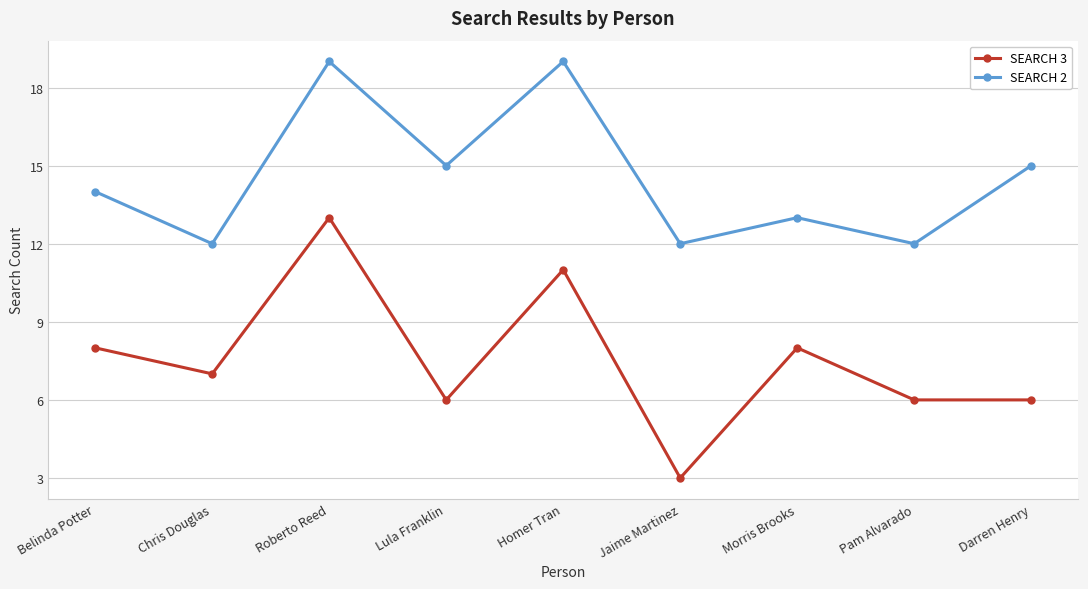

At which category does SEARCH 2 reach its first local valley?

Chris Douglas